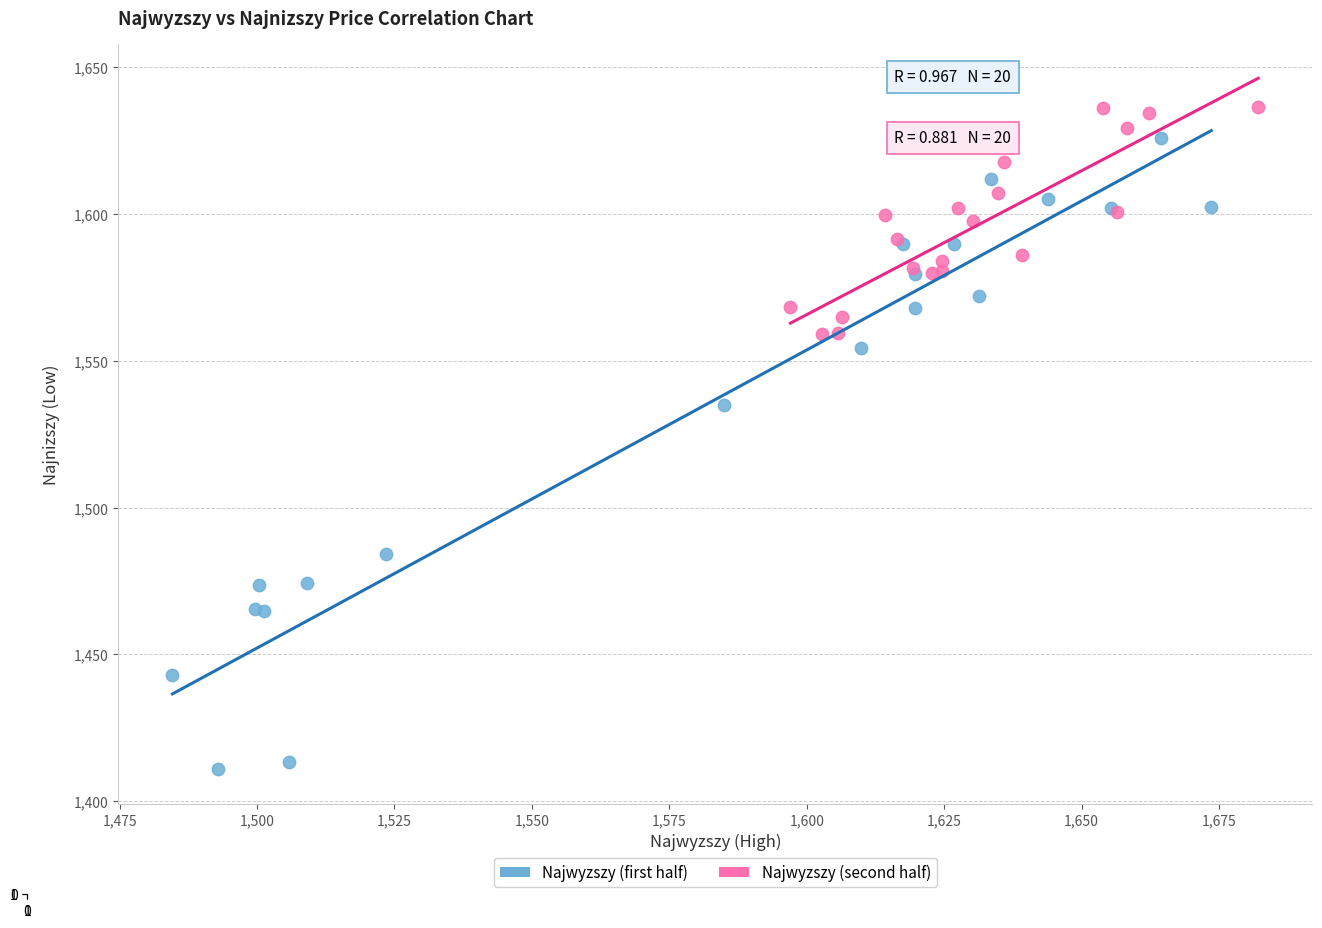

Which series reaches the minimum Y coordinate?

Najwyzszy (first half)